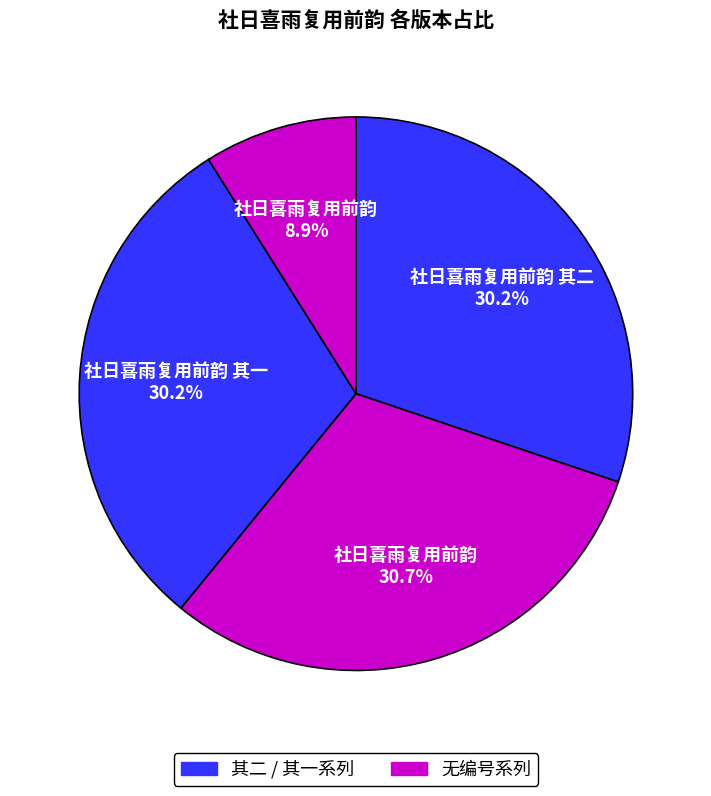

How many slices are in this pie chart?

4